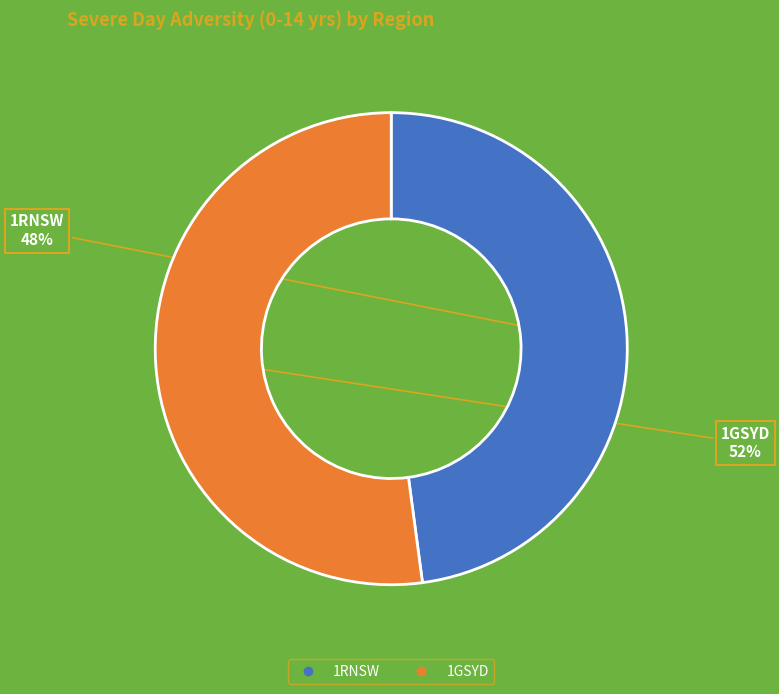

Does any single category account for the majority?

Yes